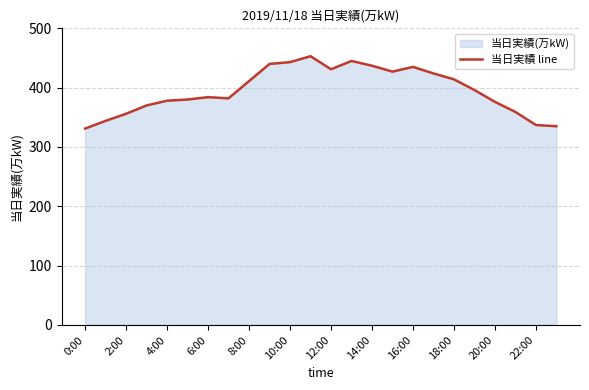

How many points are lower than both their immediate neighbors (excluding endpoints)?

3